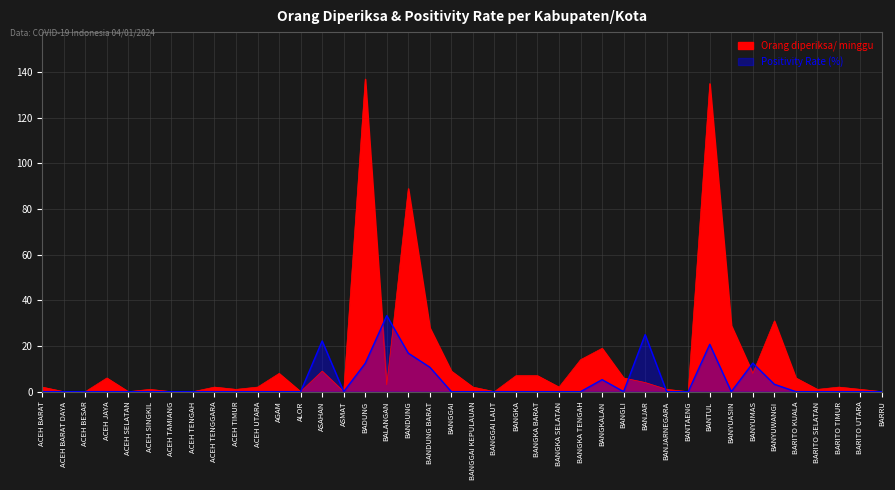

True or false: Positivity Rate (%) and Orang diperiksa/ minggu intersect in this chart.

True